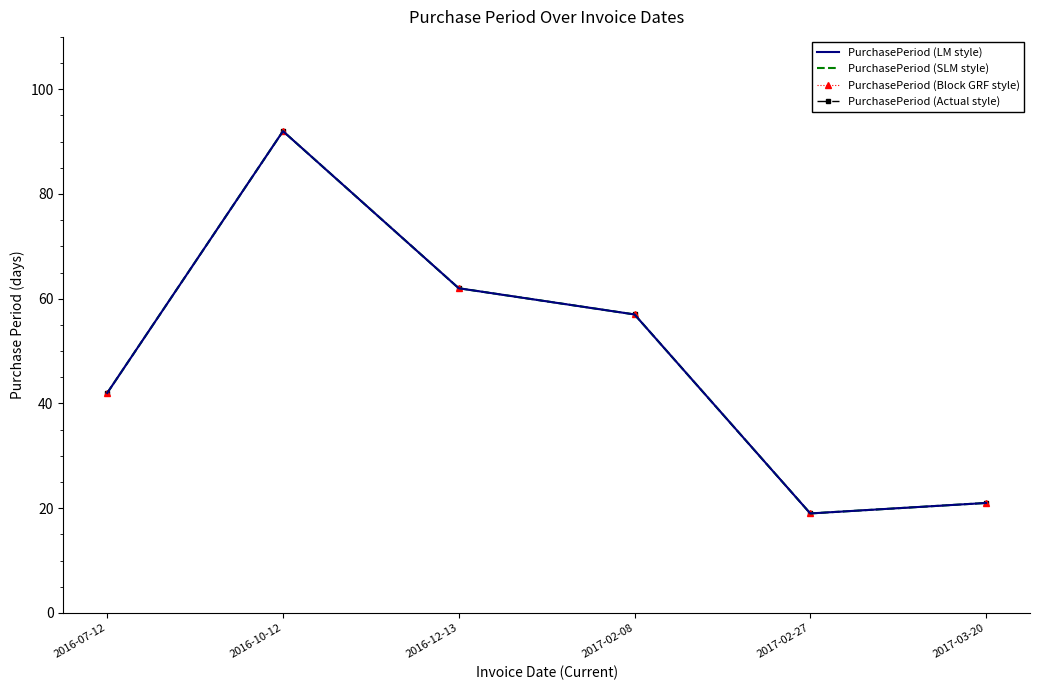

How many data points in PurchasePeriod (SLM style) are above 57?

2